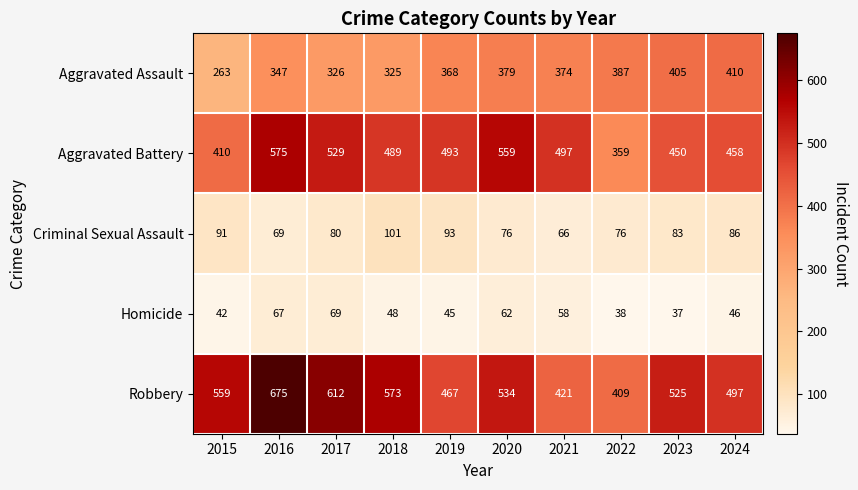

Which series has the widest spread of values?

Robbery